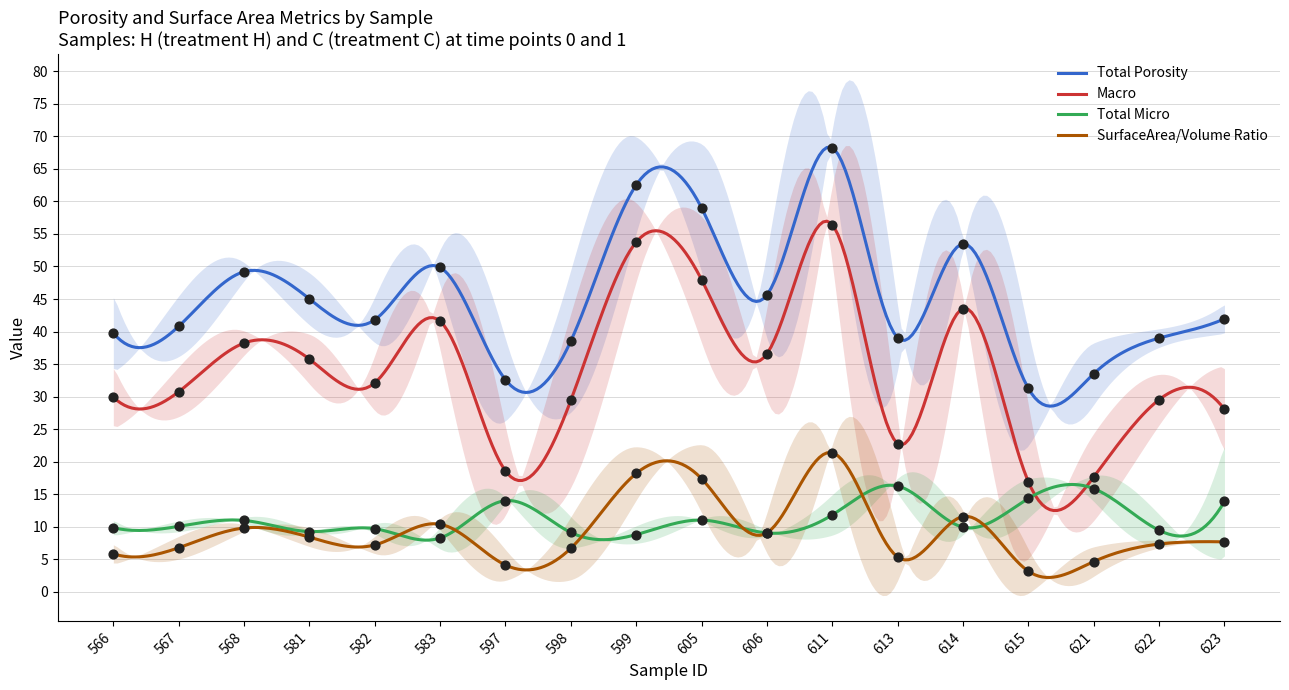

Which series reaches the maximum Y coordinate?

Total Porosity